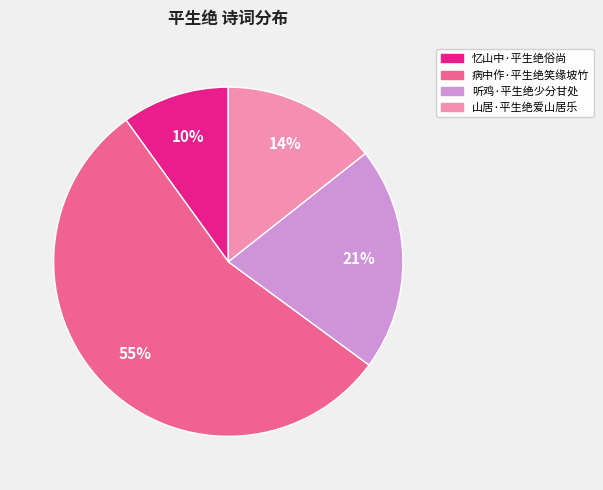

To the nearest percent, what is the difference between the largest and smallest slice percentages?

45%